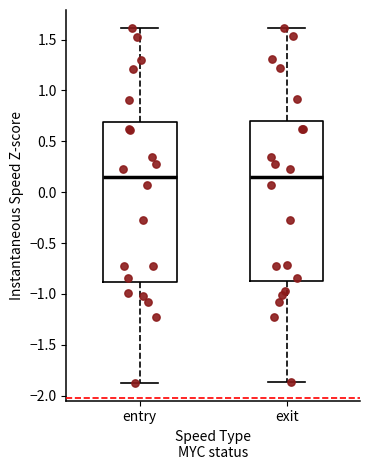

Where does the upper whisker of the box for exit end on the y-axis? The values are not printed on the chart, so give them approximately, as read against the axis.

1.60